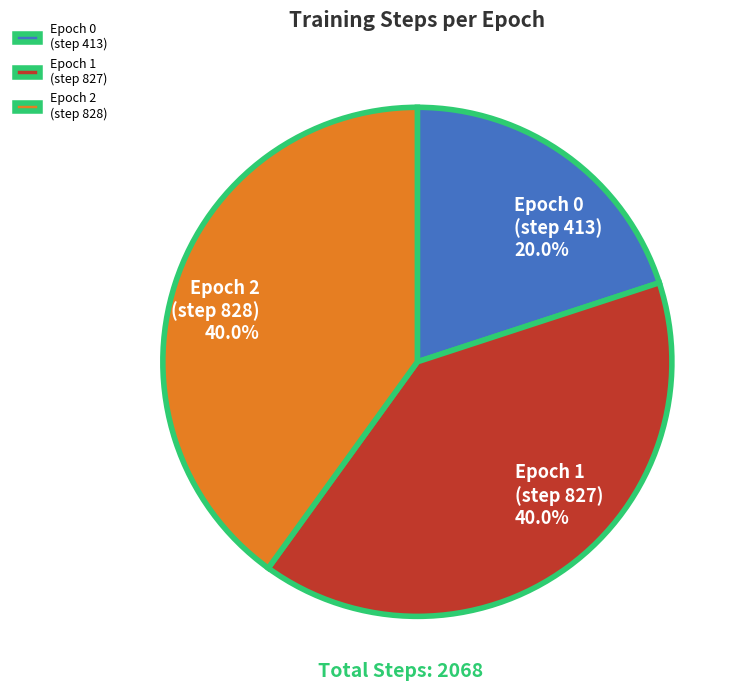

Count the number of slices in the pie.

3